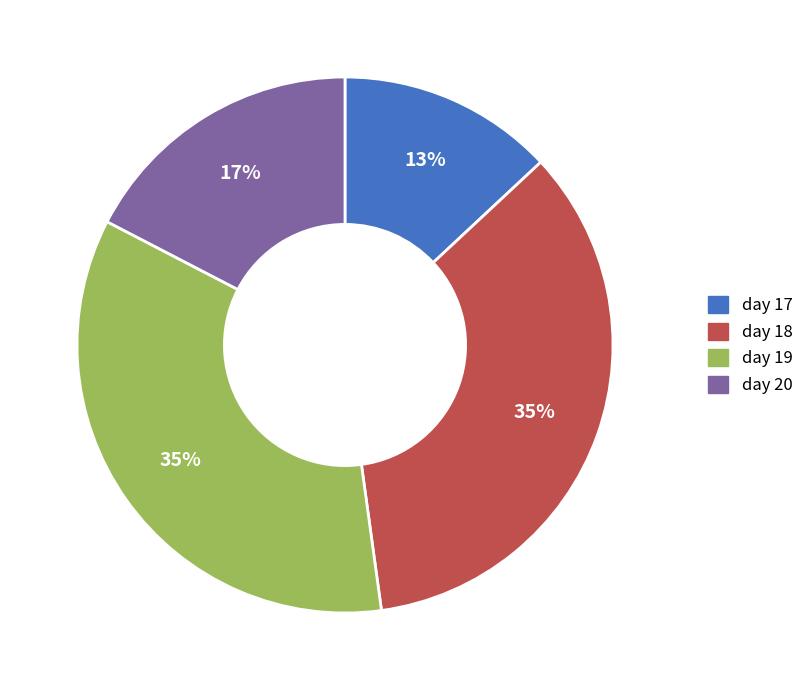

Which slice is the smallest?

day 17